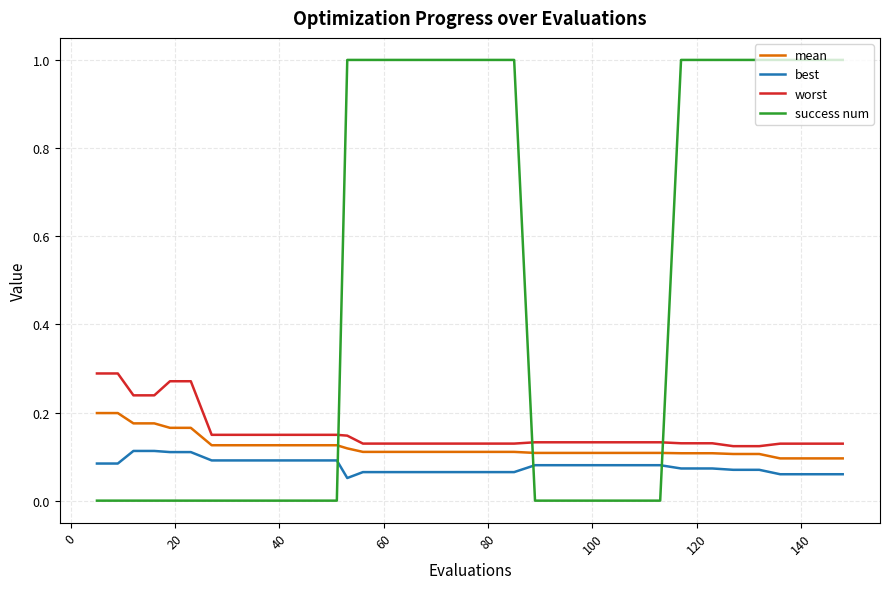

True or false: worst and mean intersect in this chart.

False